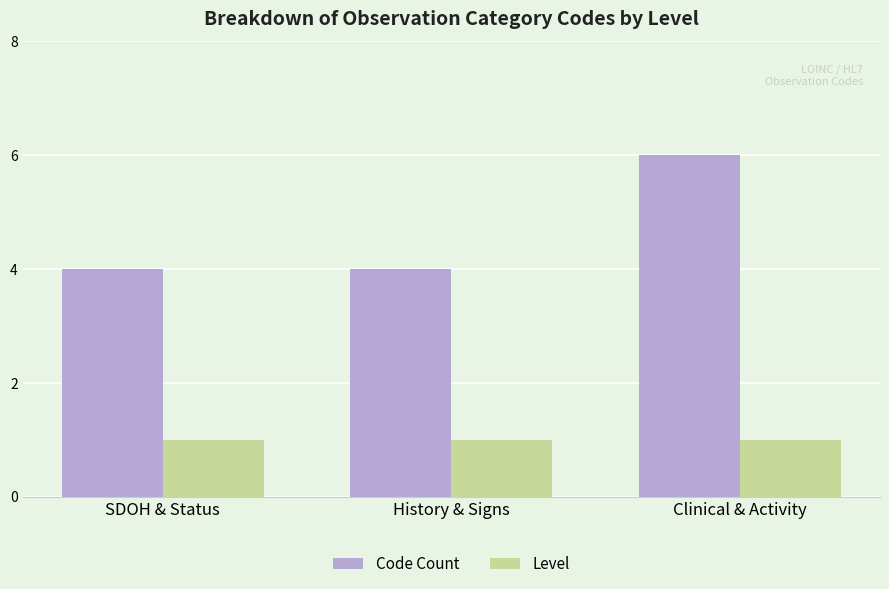

Reading right to left, list all the values displayed in this chart.

Code Count: Clinical & Activity=6	History & Signs=4	SDOH & Status=4
Level: Clinical & Activity=1	History & Signs=1	SDOH & Status=1